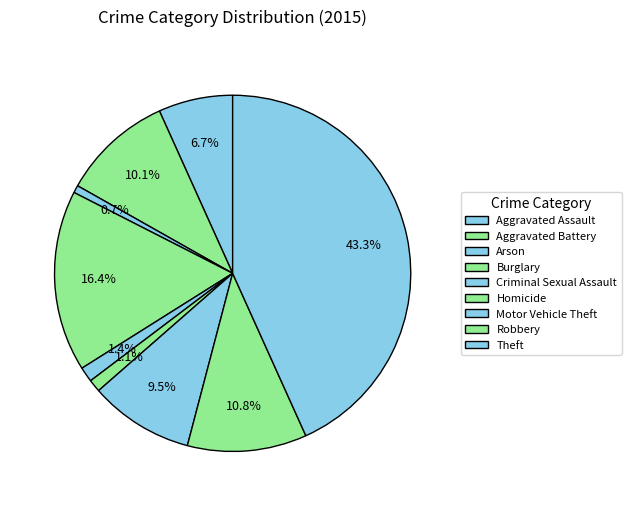

Which slice is the largest?

Theft